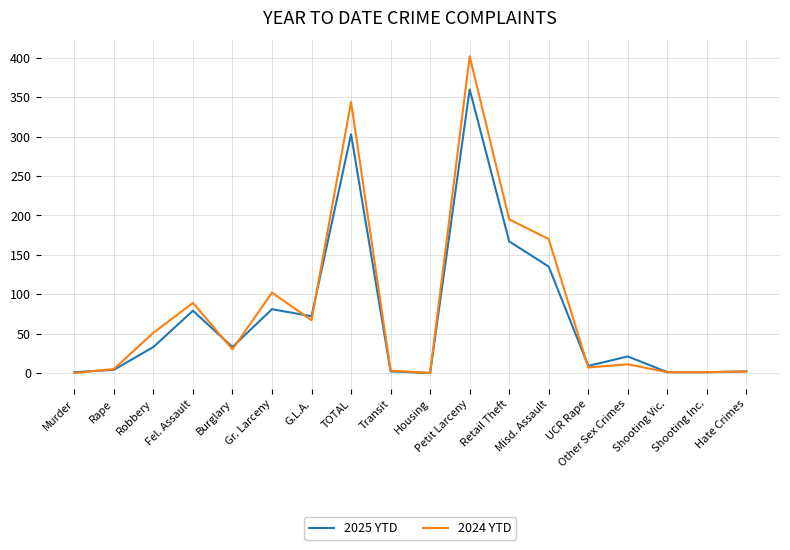

What is the sum of all 2025 YTD values?

1304